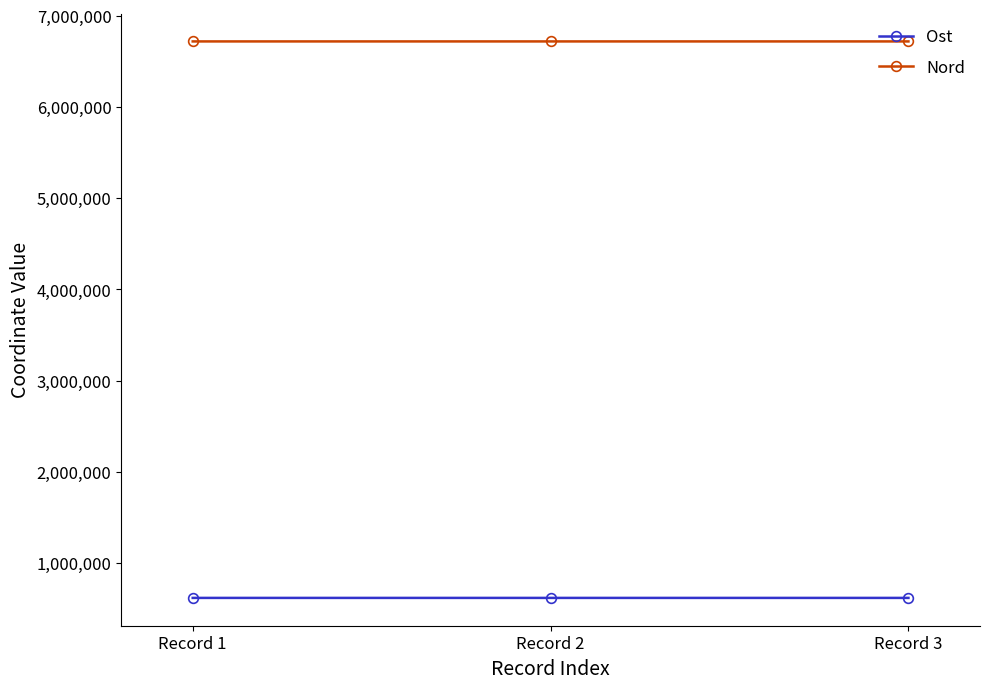

What is the maximum value for Ost?

618280.2